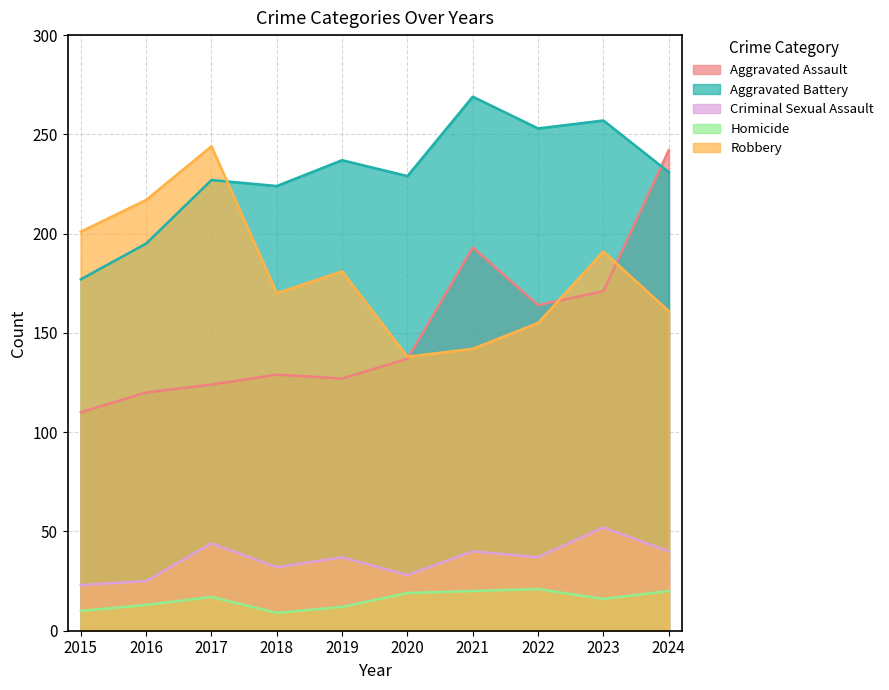

What is the difference between the second highest and minimum values in the Criminal Sexual Assault series?

21